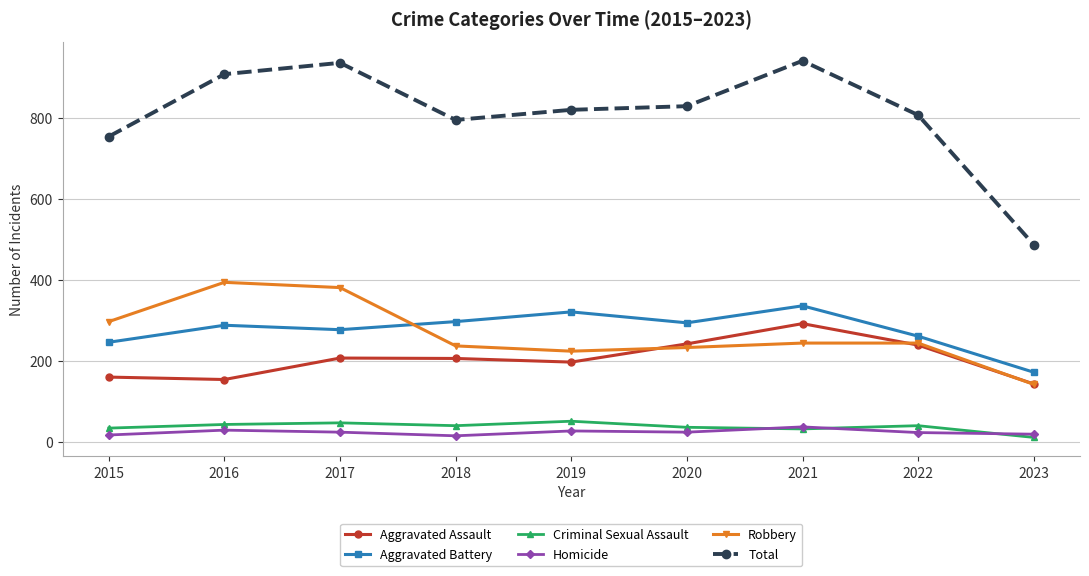

How many interior local valleys does the Robbery series have?

1